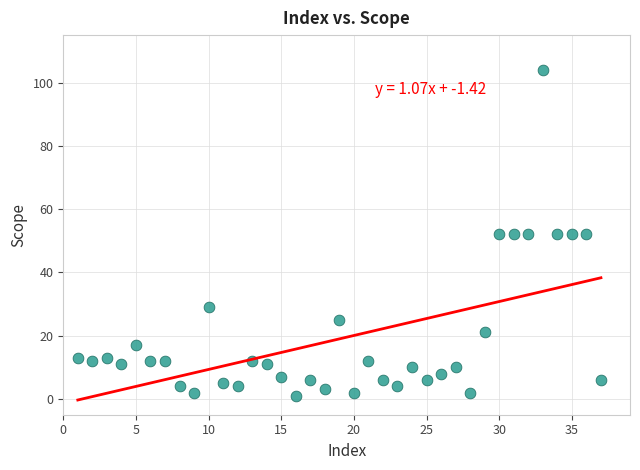

What is the range of X values (max minus min)?

36